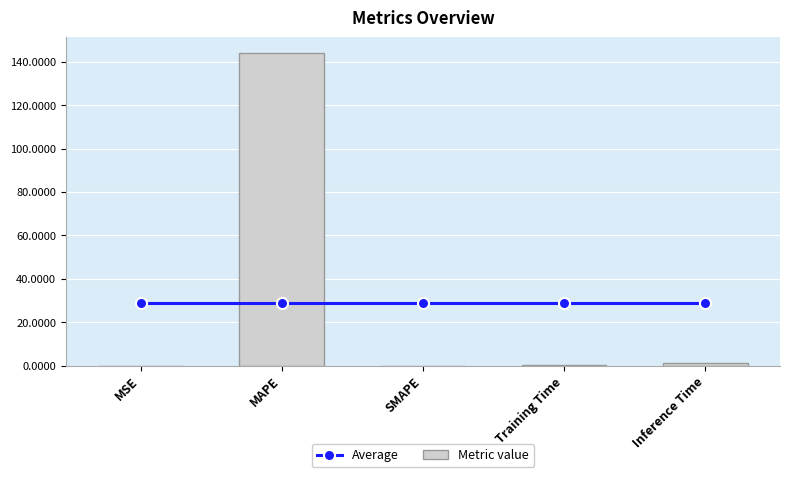

What is the sum of all Average values?

145.1